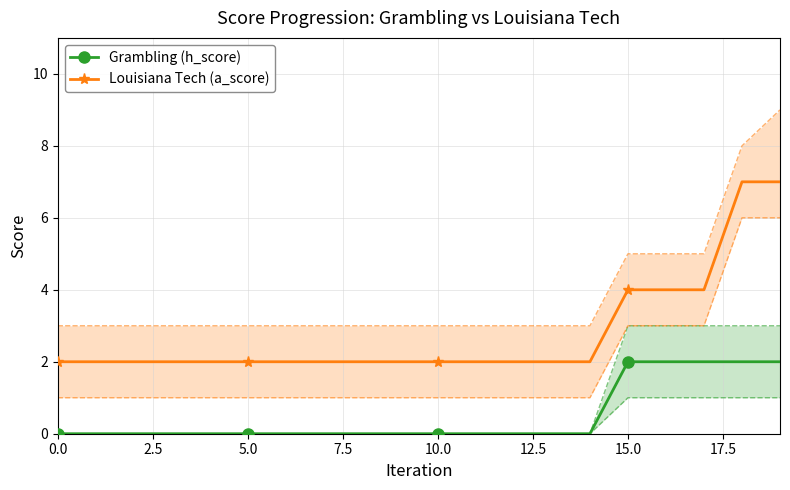

Is it true that Louisiana Tech (a_score) equals 0 at 14?

False